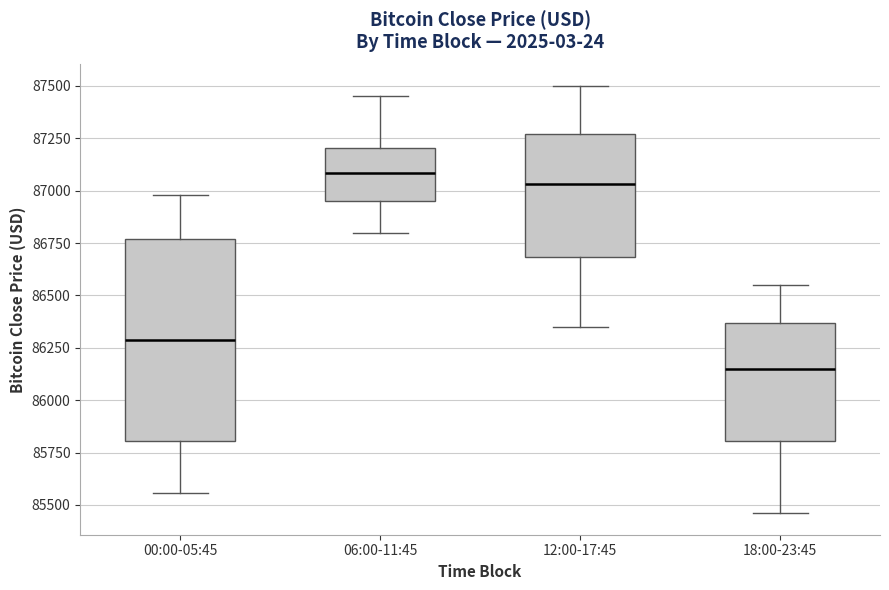

Reading left to right, read every box against the y-axis: the position of its median line, the range the box covers, and the ends of its whiskers. The values are not printed on the chart, so give them approximately, as read against the axis.

00:00-05:45: median 86300, box 85800 to 86750, whiskers 85550 to 87000
06:00-11:45: median 87100, box 86950 to 87200, whiskers 86800 to 87450
12:00-17:45: median 87050, box 86700 to 87250, whiskers 86350 to 87500
18:00-23:45: median 86150, box 85800 to 86350, whiskers 85450 to 86550